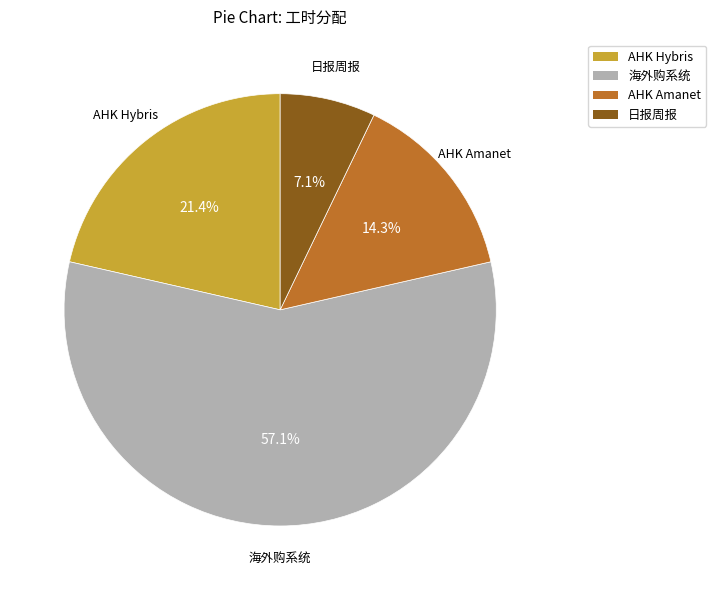

What is the largest slice in the pie chart?

海外购系统